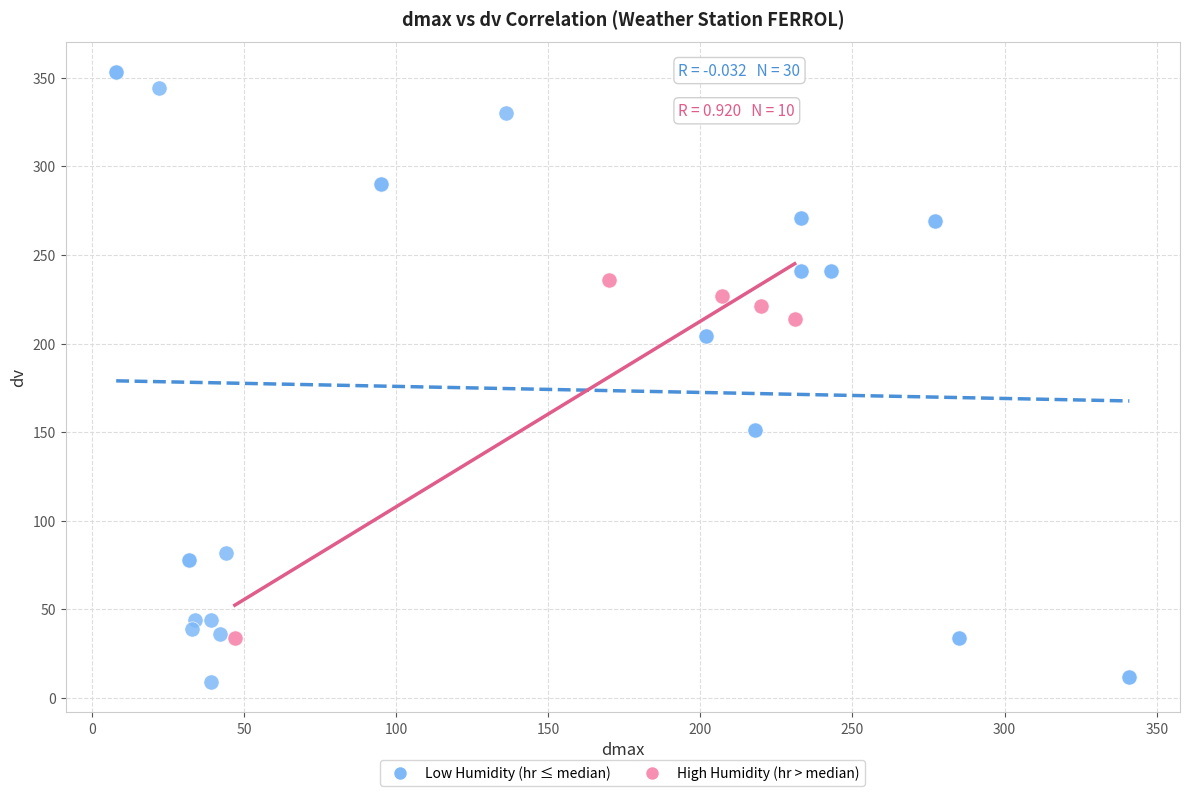

Which series reaches the minimum Y coordinate?

Low Humidity (hr ≤ median)